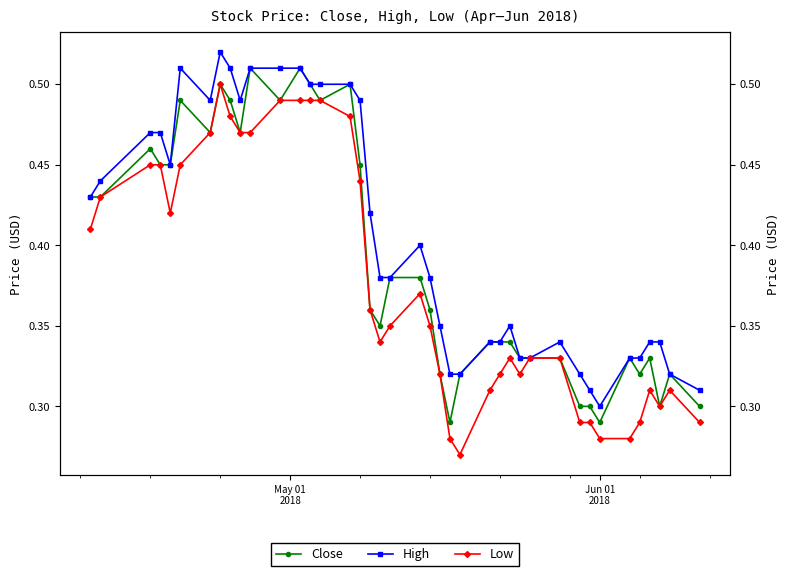

True or false: High and Close intersect in this chart.

False